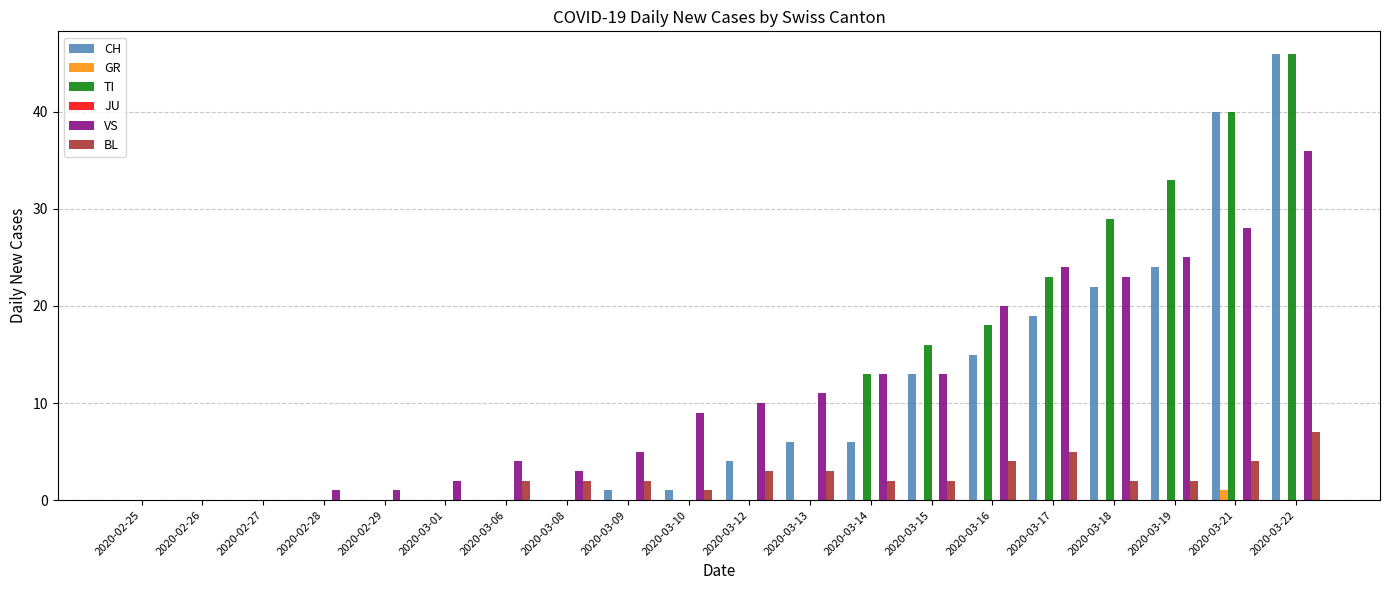

At which label does CH reach its peak?

2020-03-22